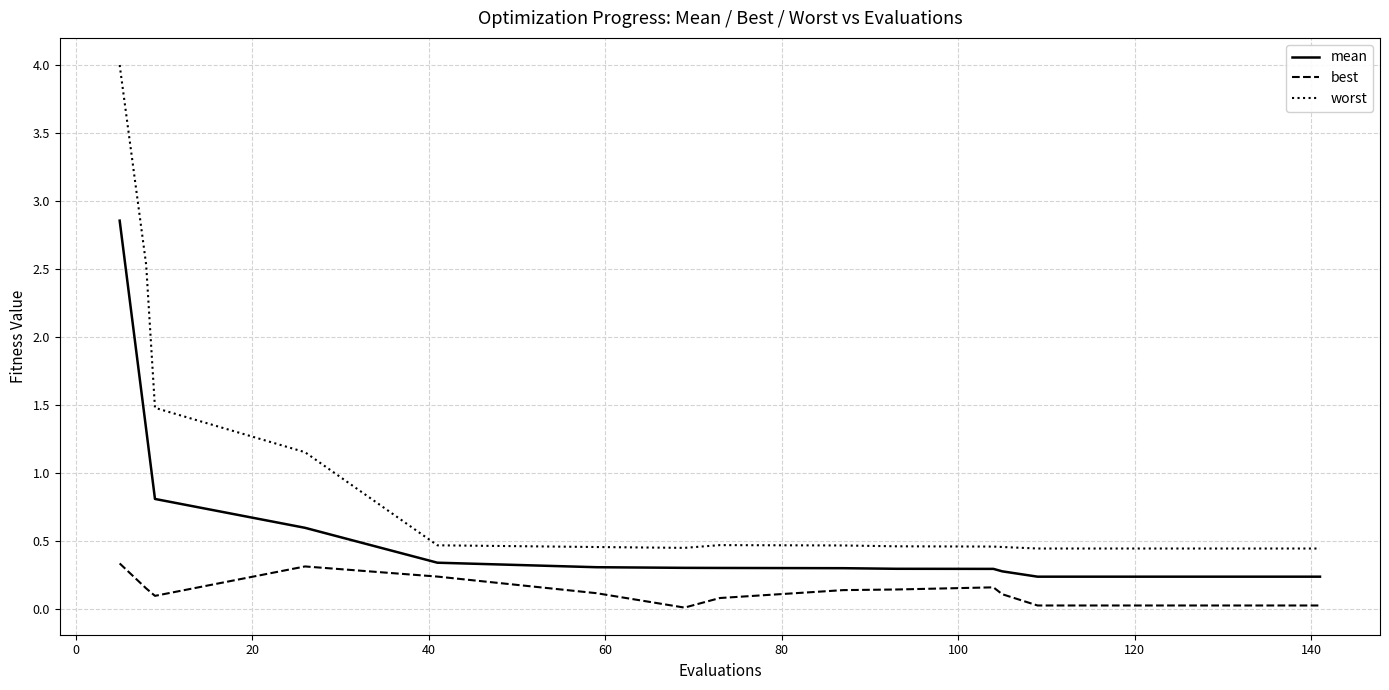

Which series has the largest total across all categories?

worst